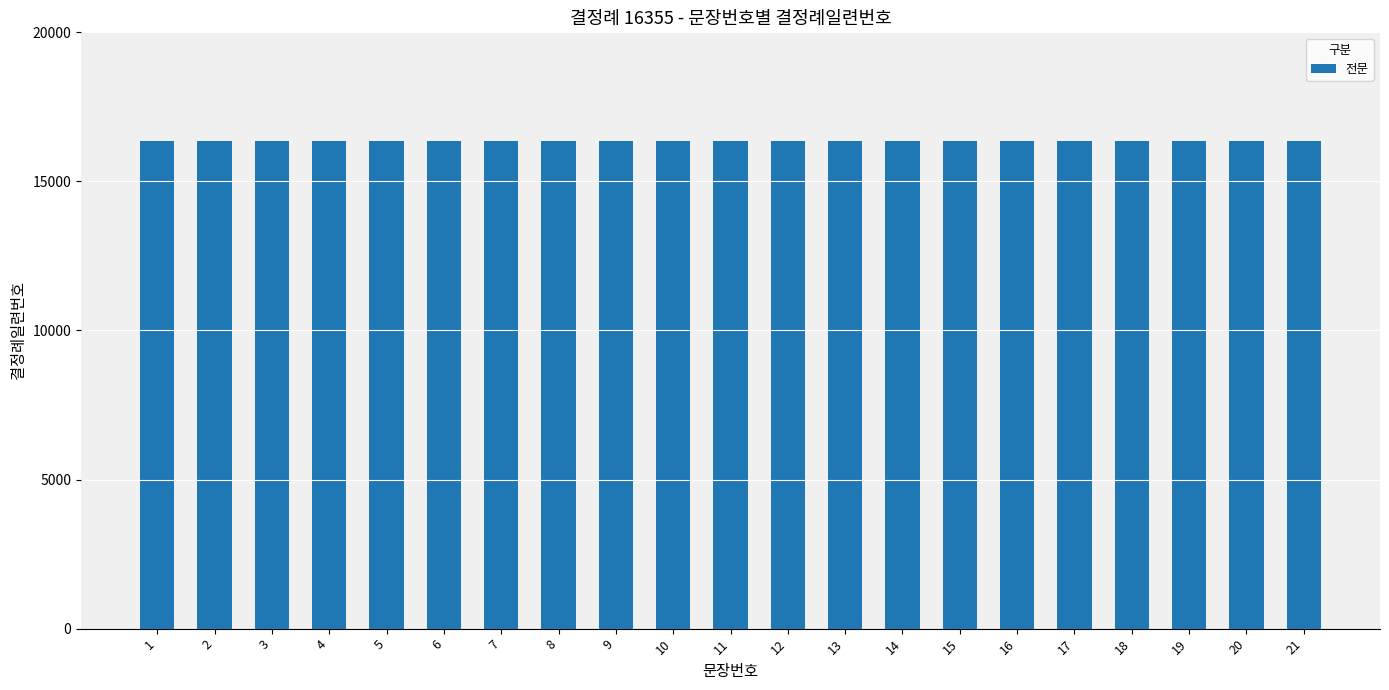

The value at 8 is 5. True or false?

False